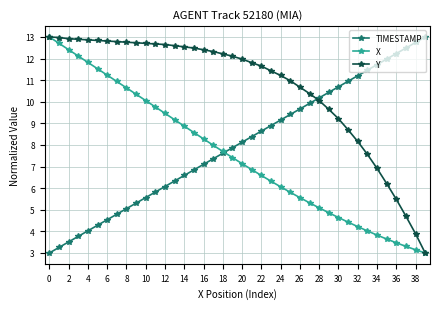

What is the average value of the X series?

7.5